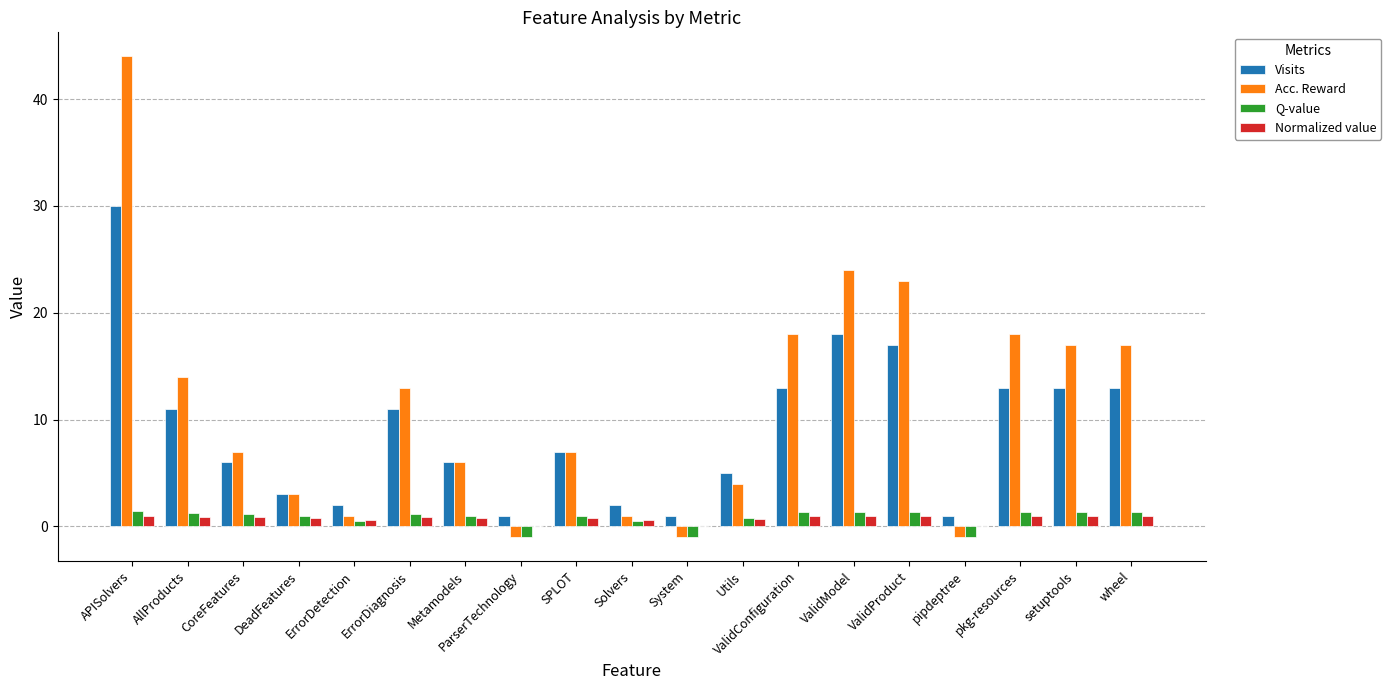

What are all the series names shown in the legend?

Visits, Acc. Reward, Q-value, Normalized value